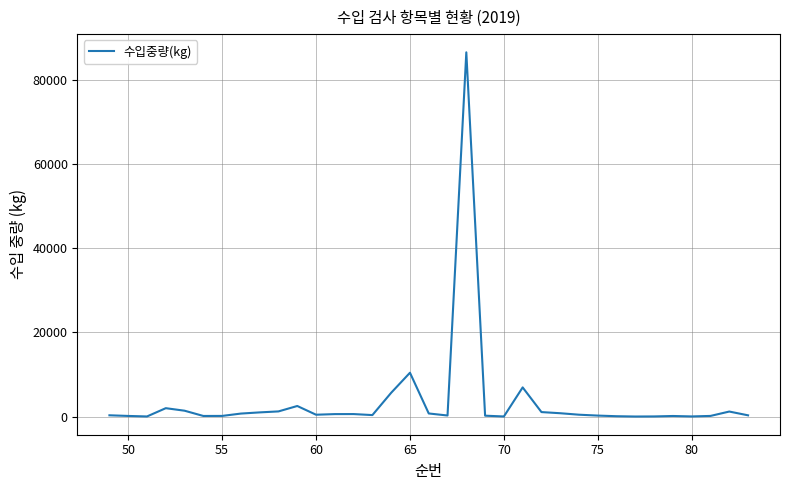

What is the difference between the maximum and minimum values?

86555